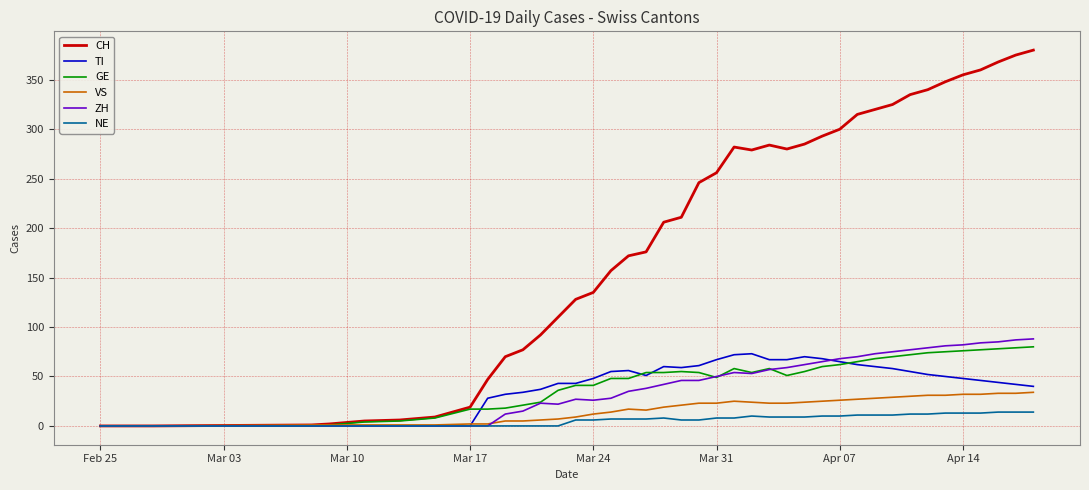

Which series has the largest range (max minus min)?

CH